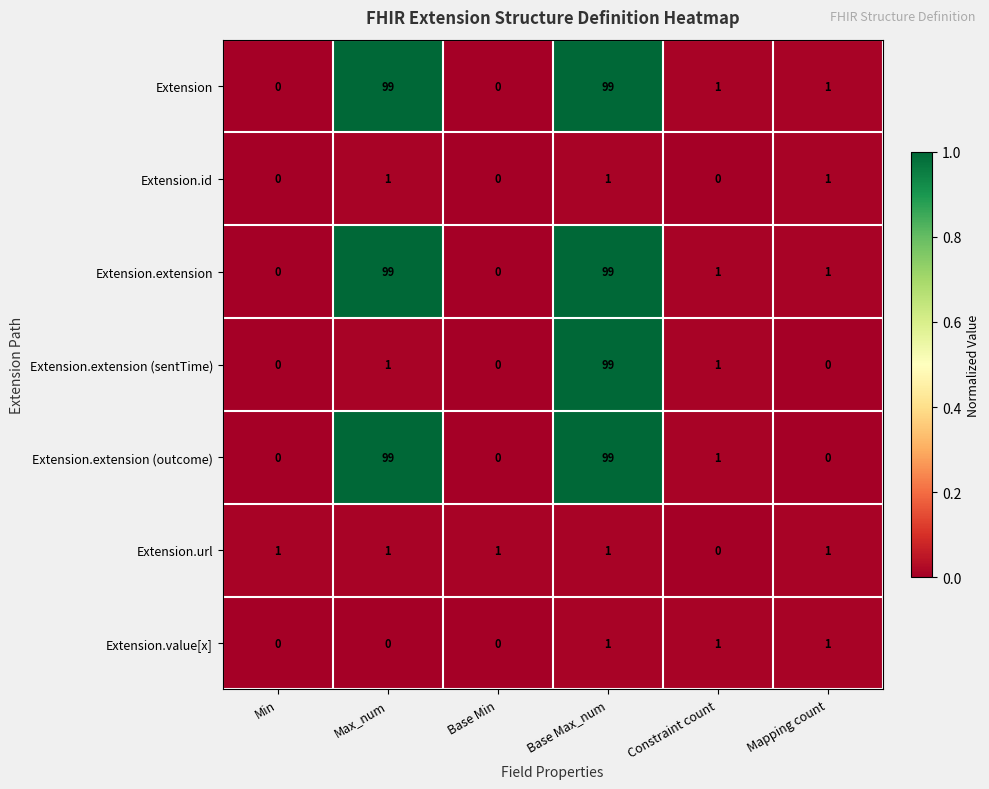

Is the value of Extension.extension (sentTime) at Base Max_num greater than the value of Extension.extension (outcome) at Base Min?

Yes